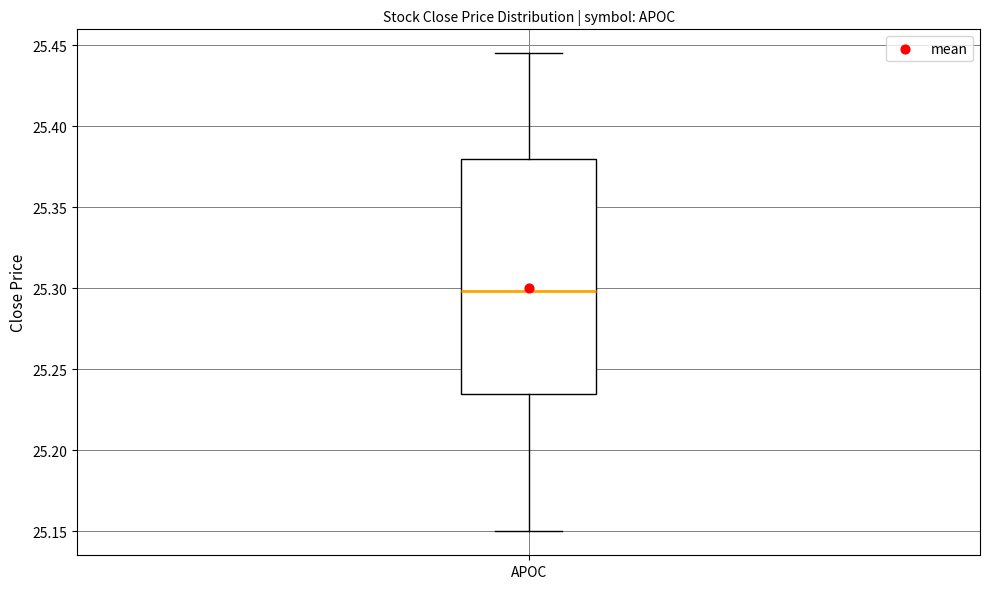

Where is the lower edge of the box for APOC on the y-axis? The values are not printed on the chart, so give them approximately, as read against the axis.

25.235